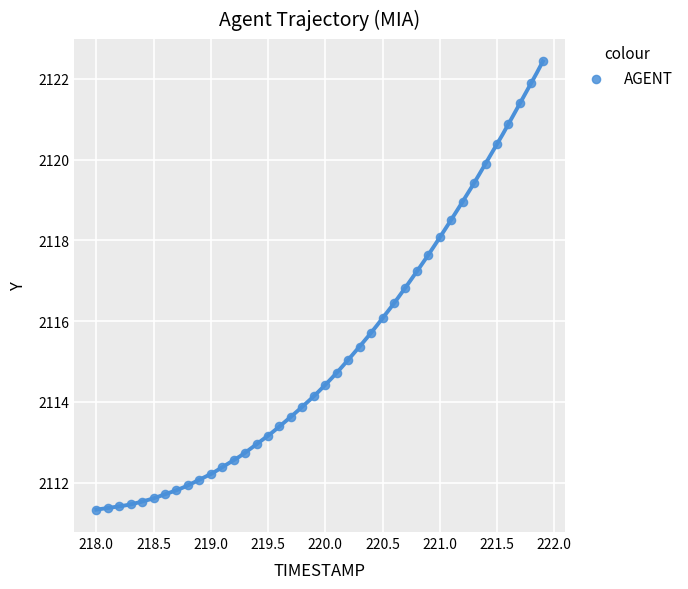

What is the range of X values (max minus min)?

3.9